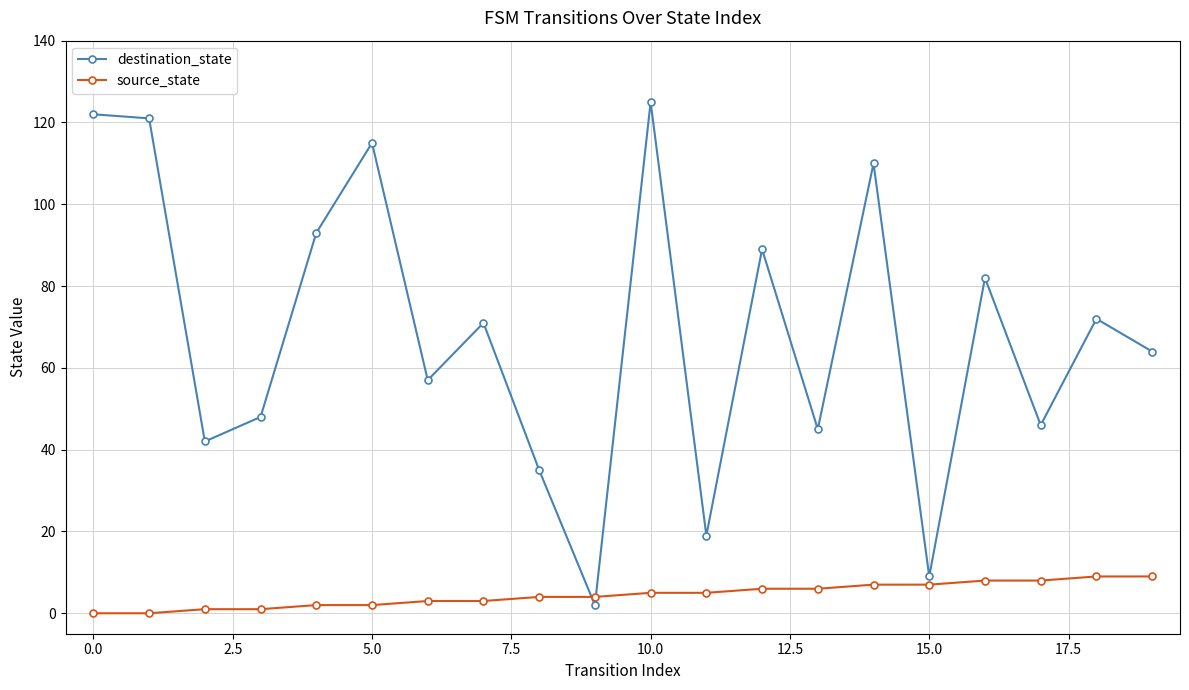

Which series has the largest range (max minus min)?

destination_state